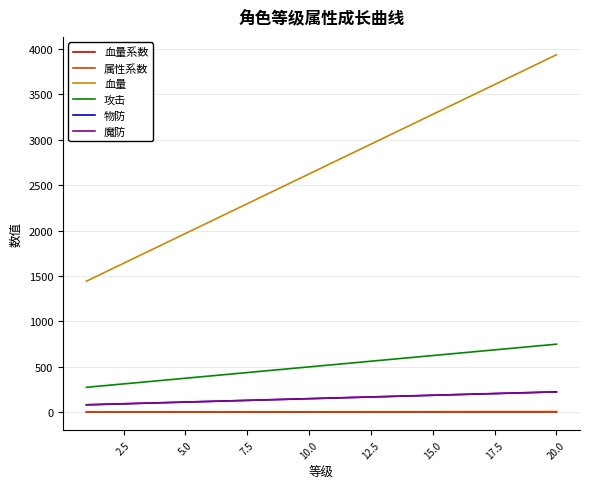

How many lines are shown in the chart?

6